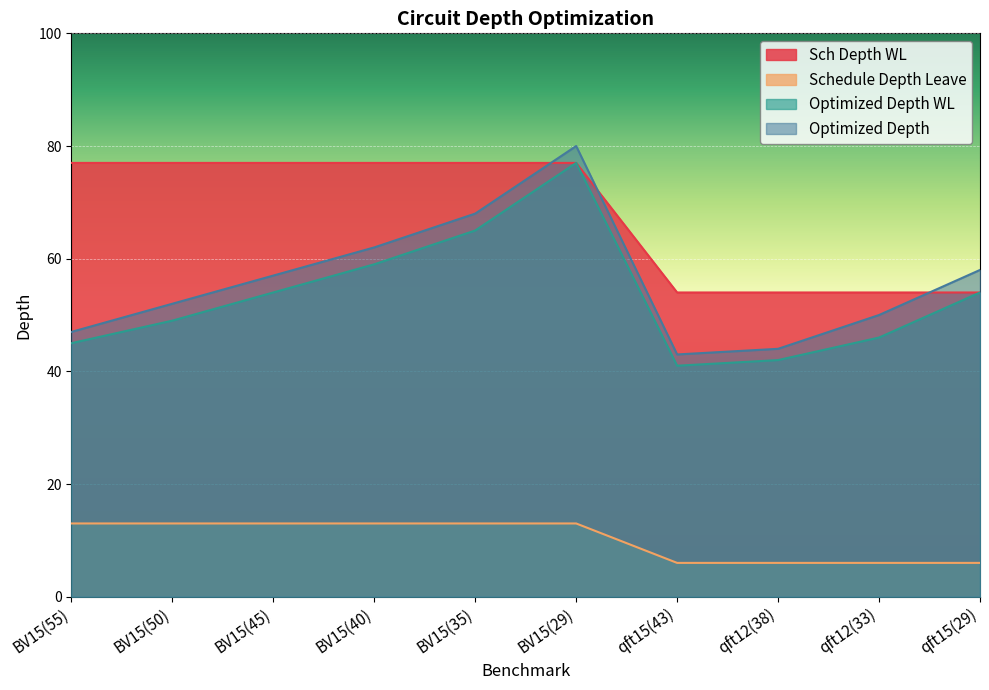

True or false: Schedule Depth Leave has a value of 6 at qft12(38).

True